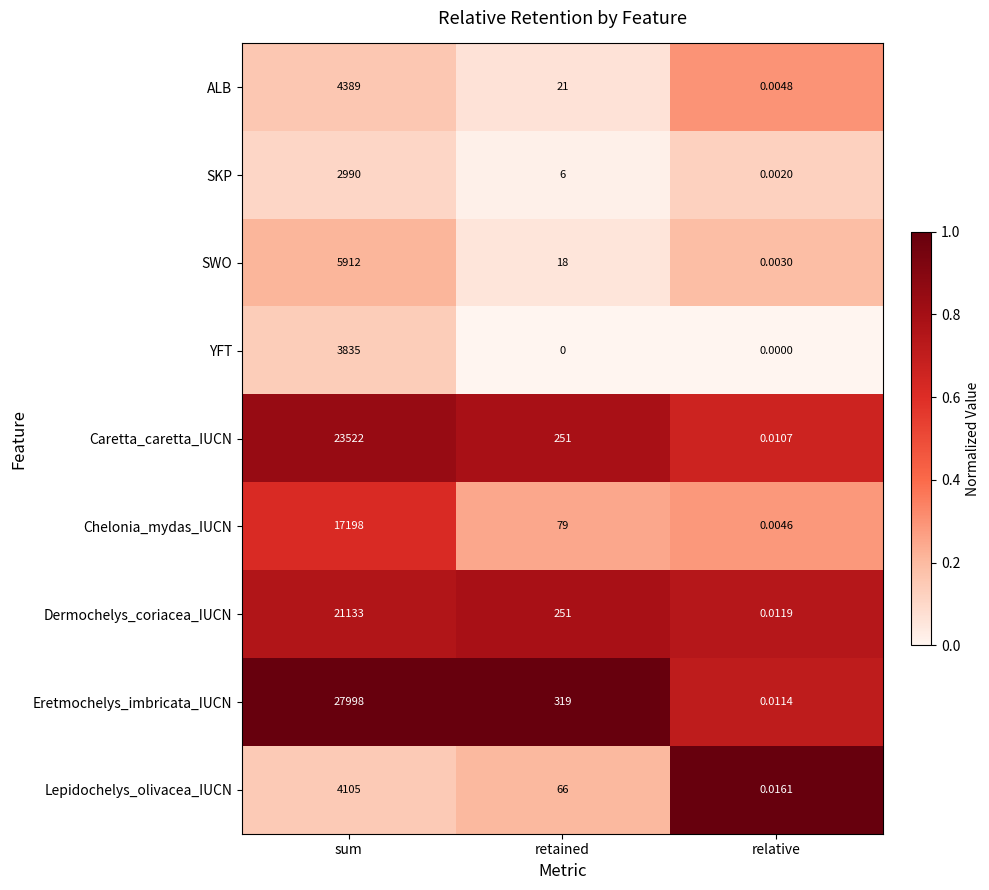

At how many categories does at least one series exceed 0?

3